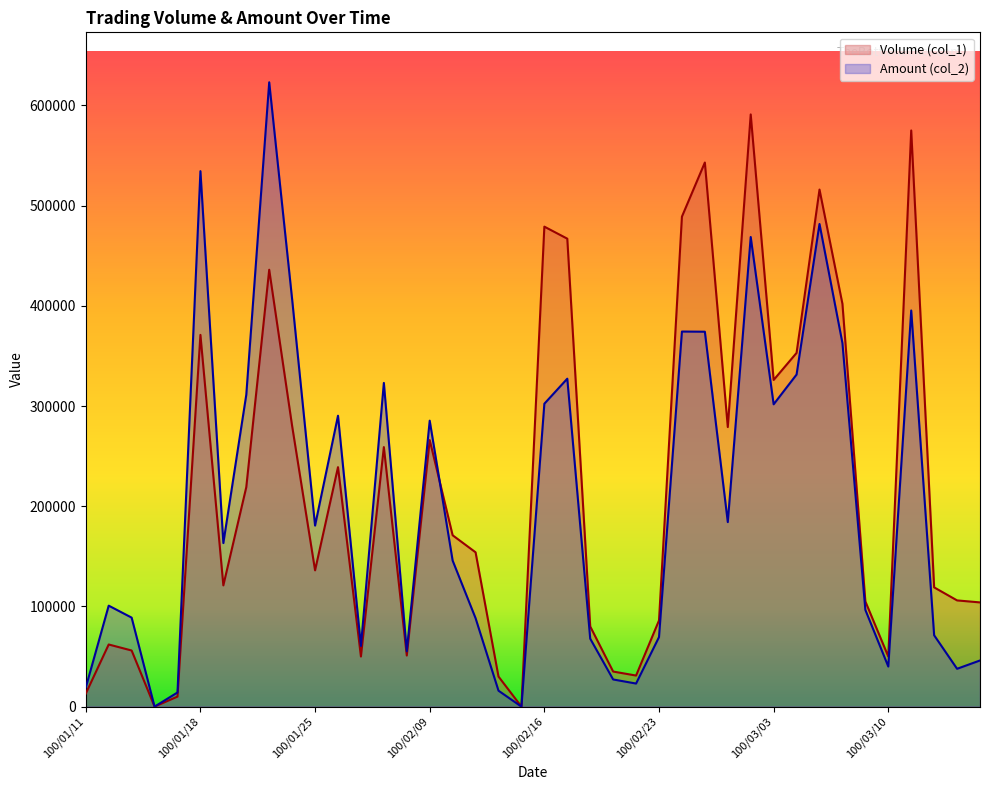

Reading left to right, extract all data points from this chart.

Volume (col_1): 13000	62000	56000	0	10000	371000	121000	219000	436000	280000	136000	239000	50000	259000	51000	266000	171000	154000	30000	0	479000	467000	80000	35000	31000	86000	489000	543000	279000	591000	326000	353000	516000	402000	105000	50000	575000	119000	106000	104000
Amount (col_2): 19050	100760	88820	0	14100	534390	163220	311220	623080	406400	180690	290300	60500	323050	55220	285370	145730	88270	15900	0	302290	327270	67800	27100	23020	69370	374320	374150	184150	468670	301700	331410	481680	362850	96540	40000	395340	71190	37750	46050